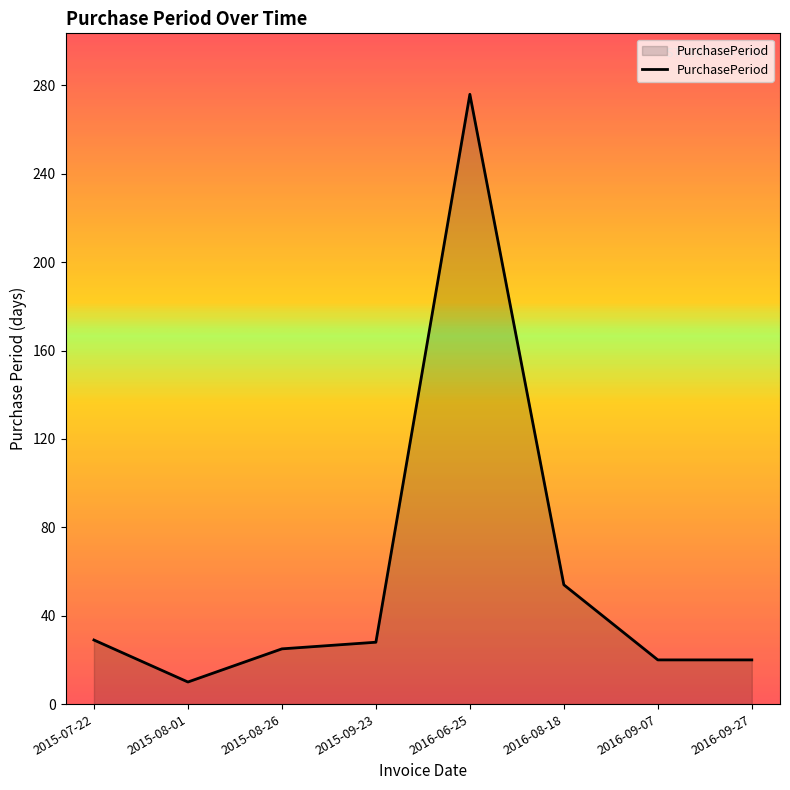

How many values are below 28?

4